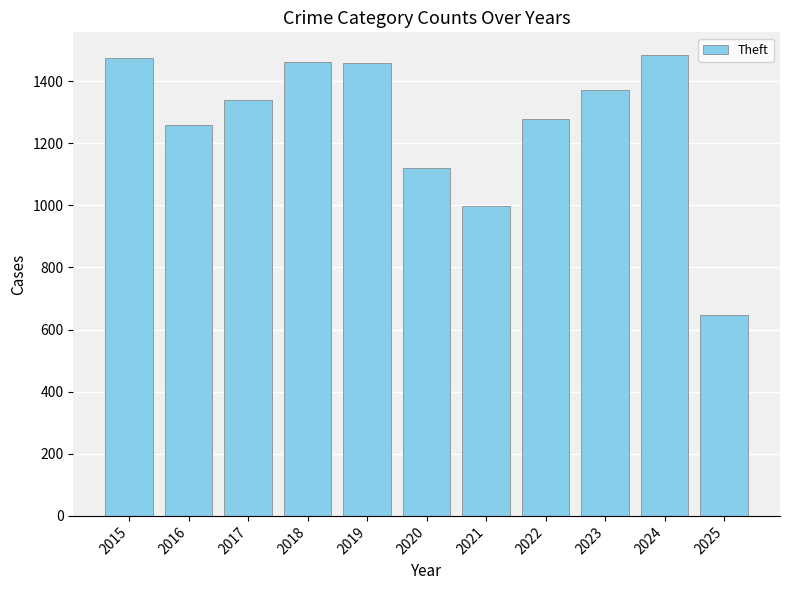

Does the chart contain any negative values?

No